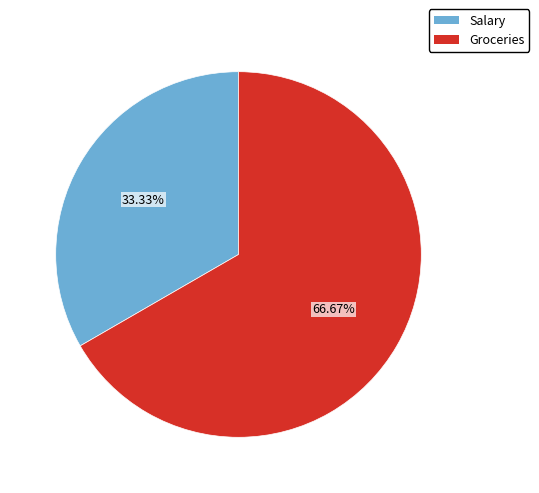

Which slice represents more than half of the pie?

Groceries